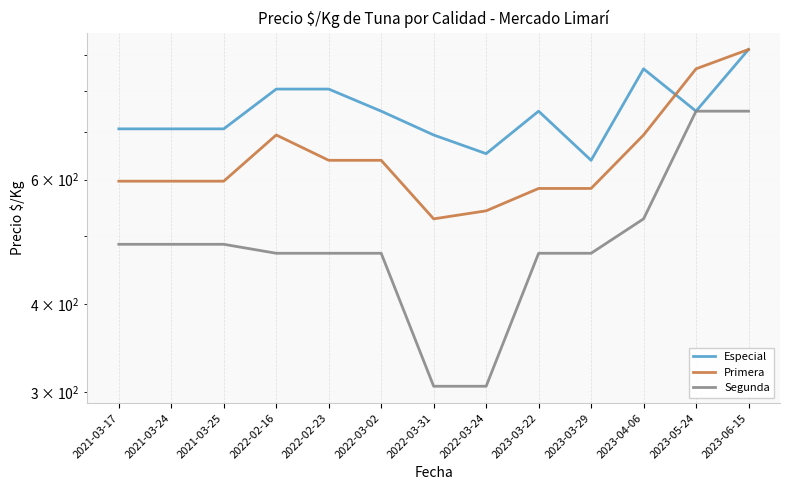

What is the approximate value of Segunda at 2023-04-06, to the nearest 10?

530